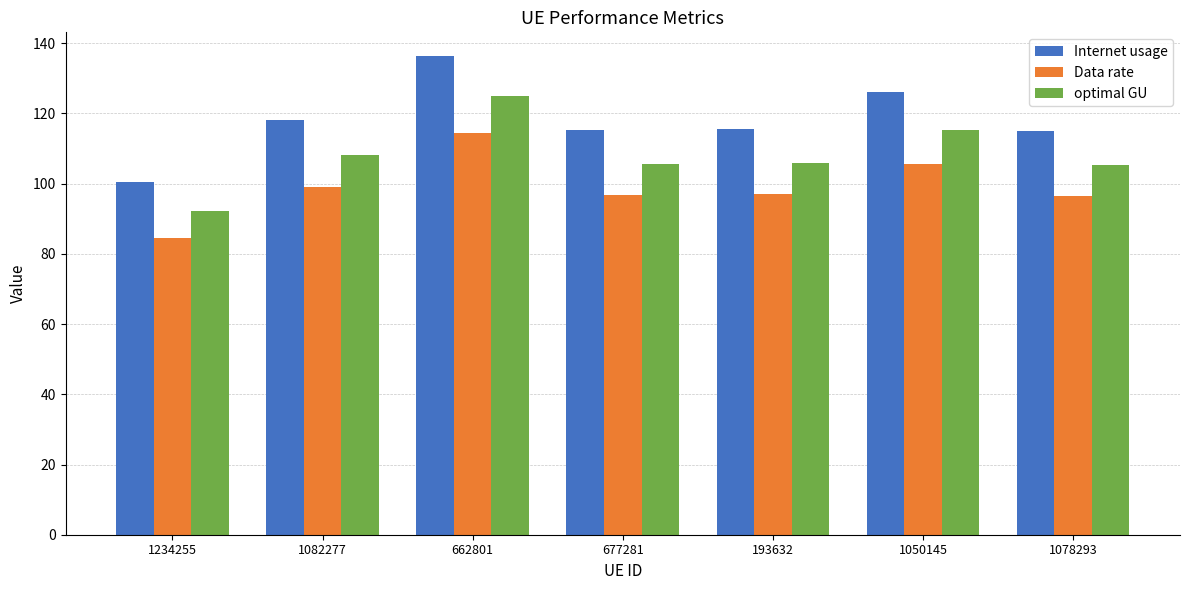

List the series in order of their overall mean, lowest first.

Data rate, optimal GU, Internet usage